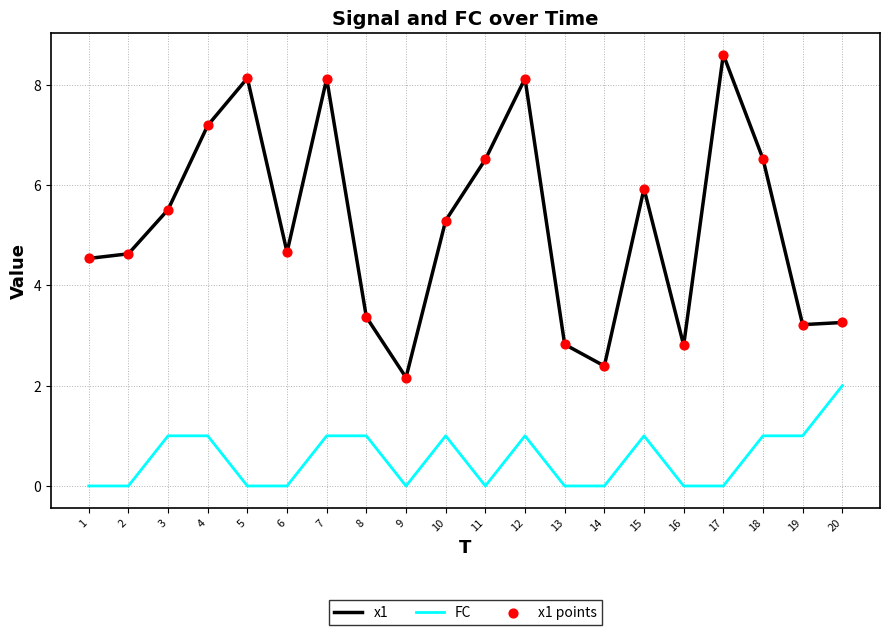

Which series has the largest total across all categories?

x1